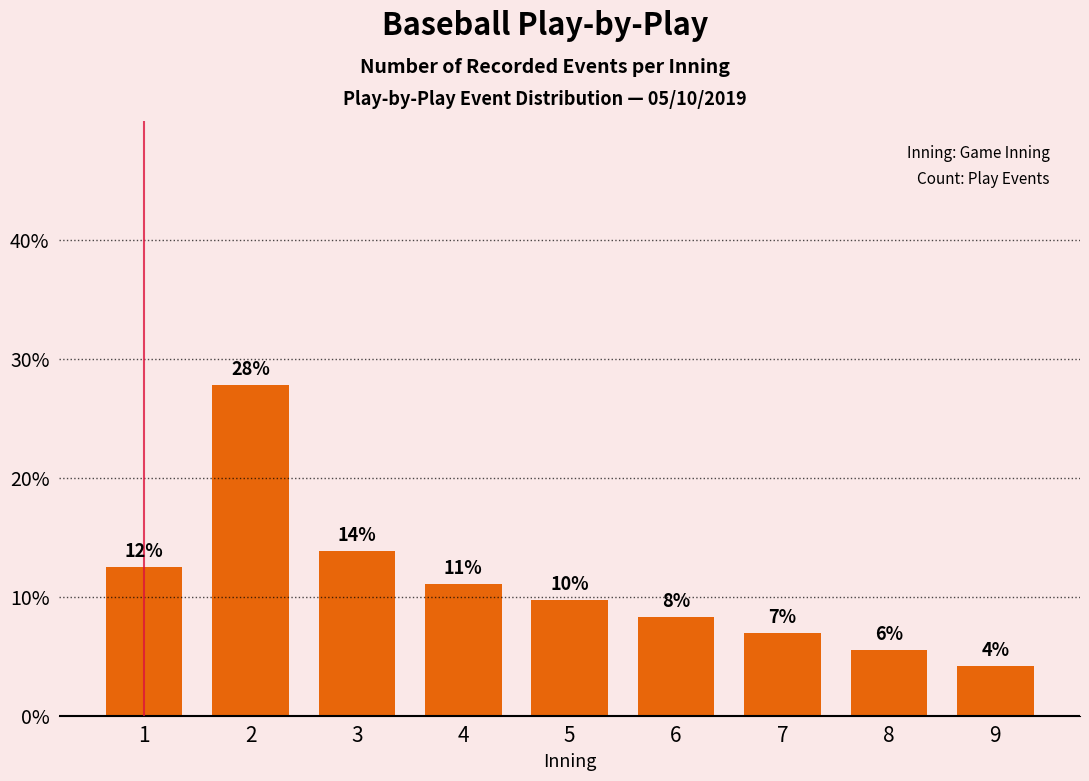

Reading left to right, transcribe all the data shown in this chart.

12.5	27.8	13.9	11.1	9.7	8.3	6.9	5.6	4.2